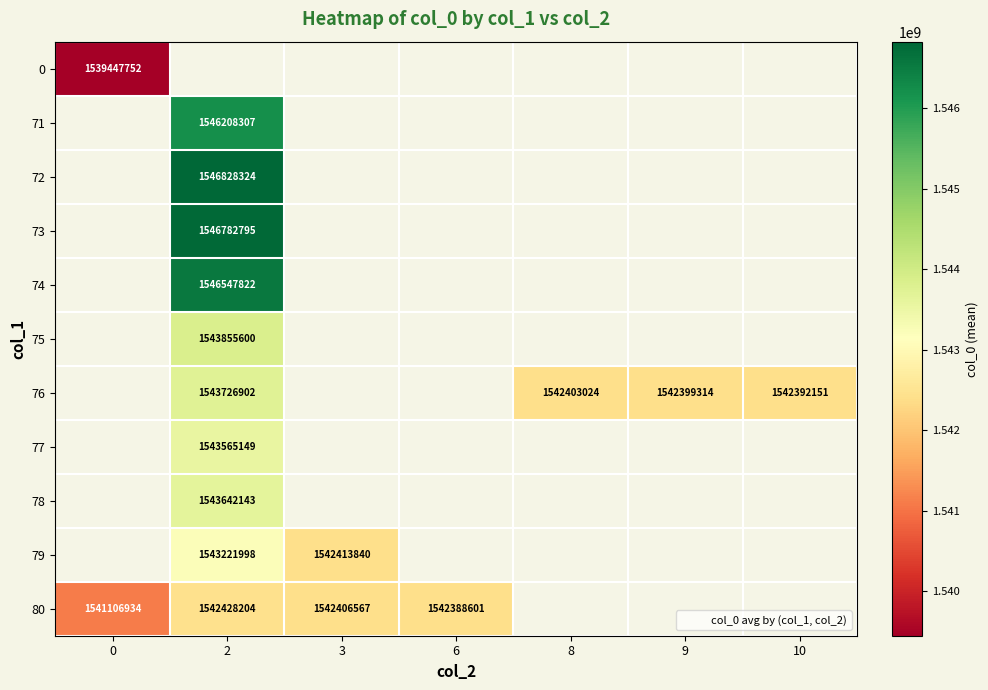

Is it true that 0 equals 985207670.5 at 0?

False